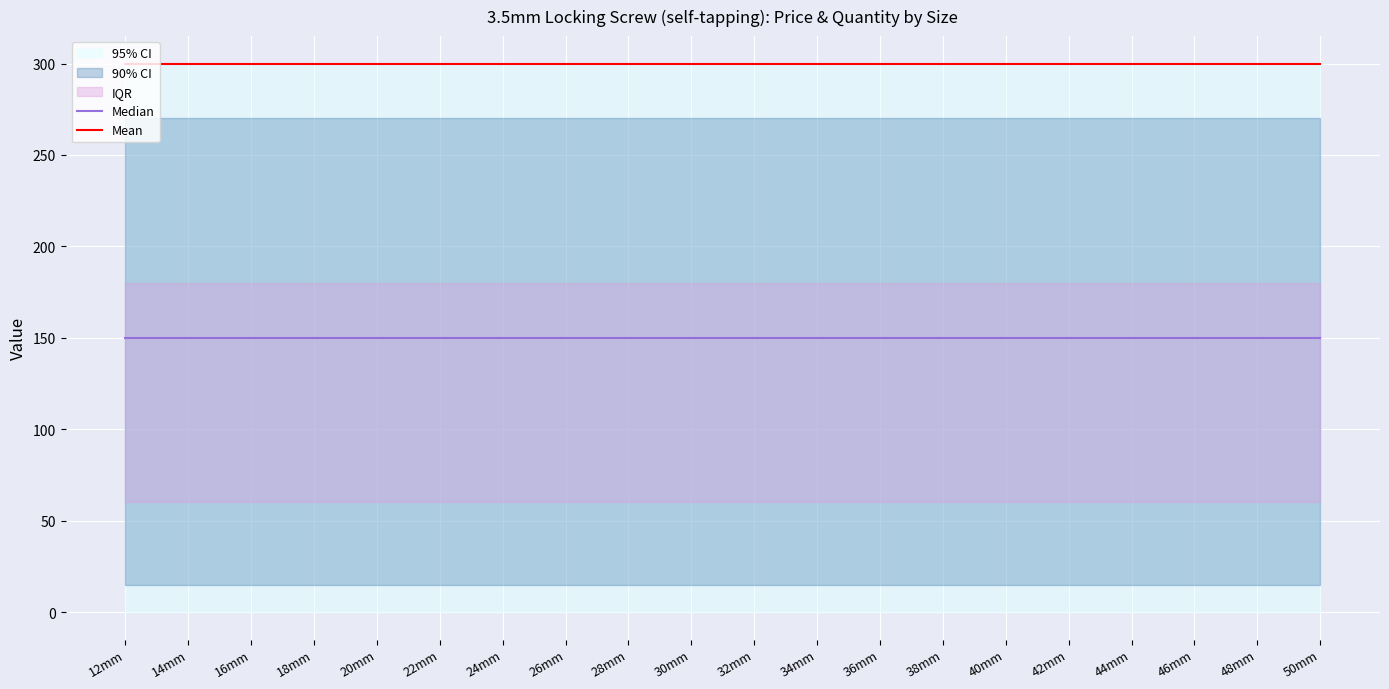

True or false: Mean and Median intersect in this chart.

False